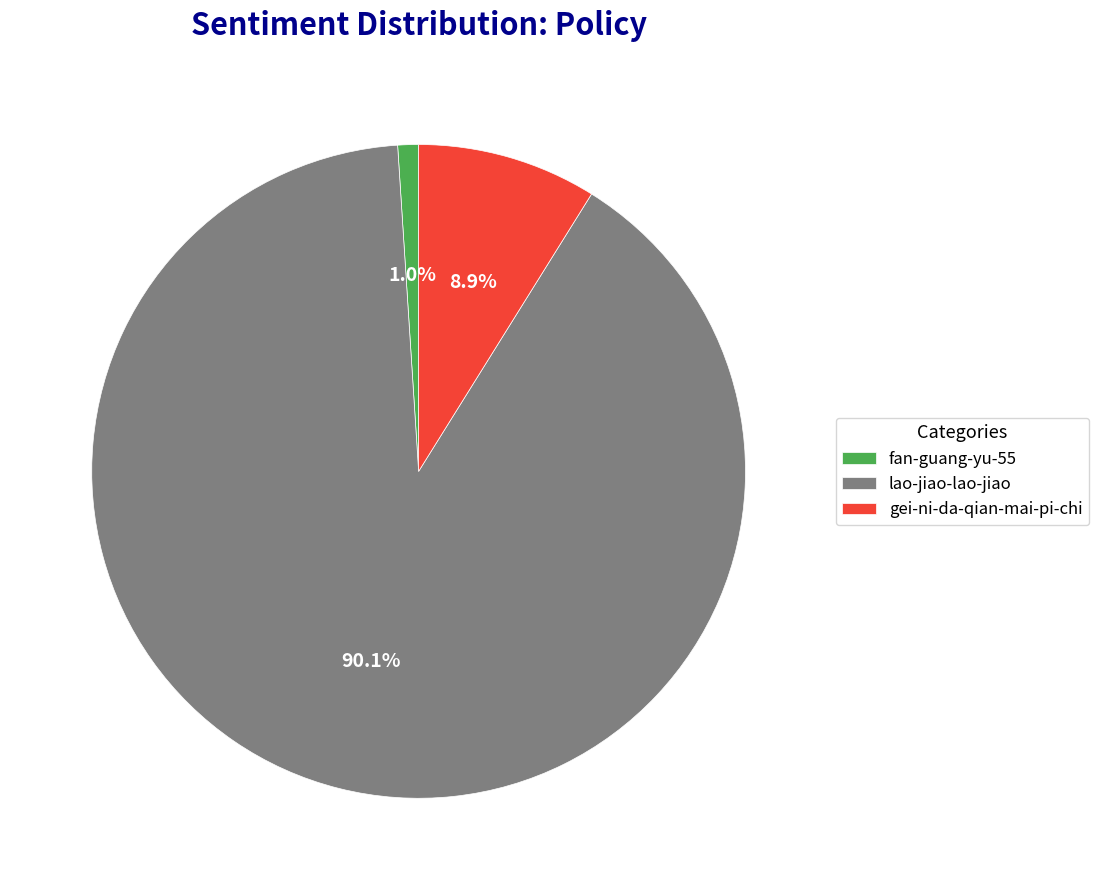

Between fan-guang-yu-55 and gei-ni-da-qian-mai-pi-chi, which is larger?

gei-ni-da-qian-mai-pi-chi